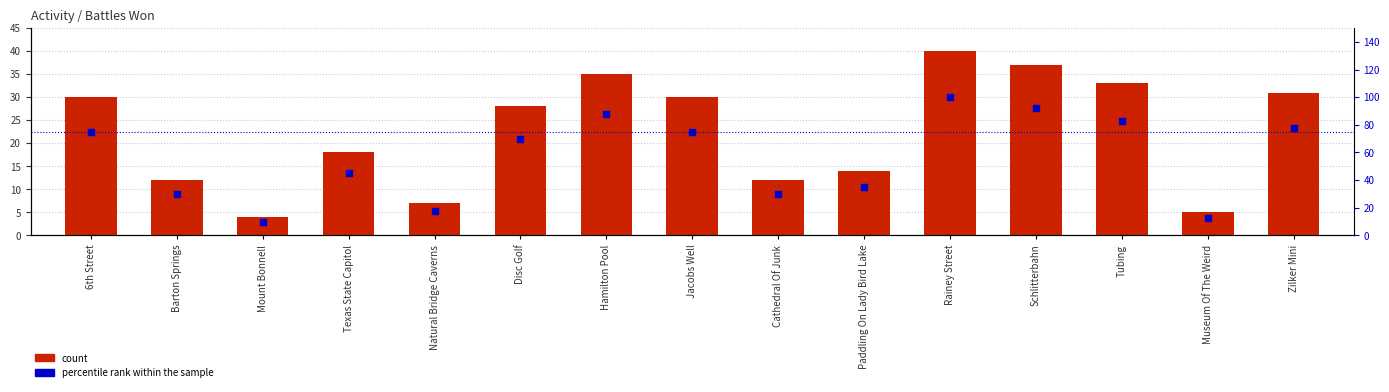

Which series has the widest spread of Y values?

percentile rank within the sample